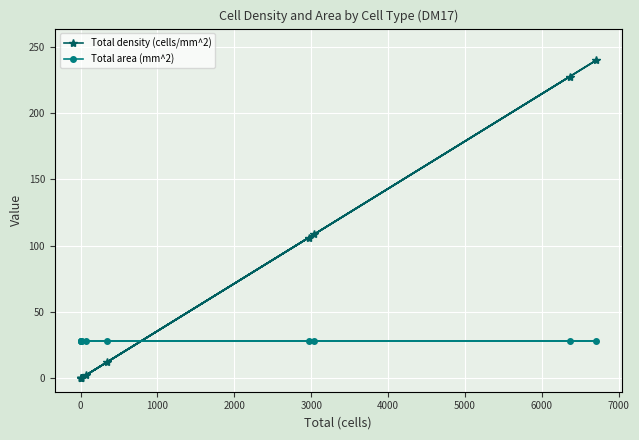

How many values in the Total density (cells/mm^2) series exceed 12?

5